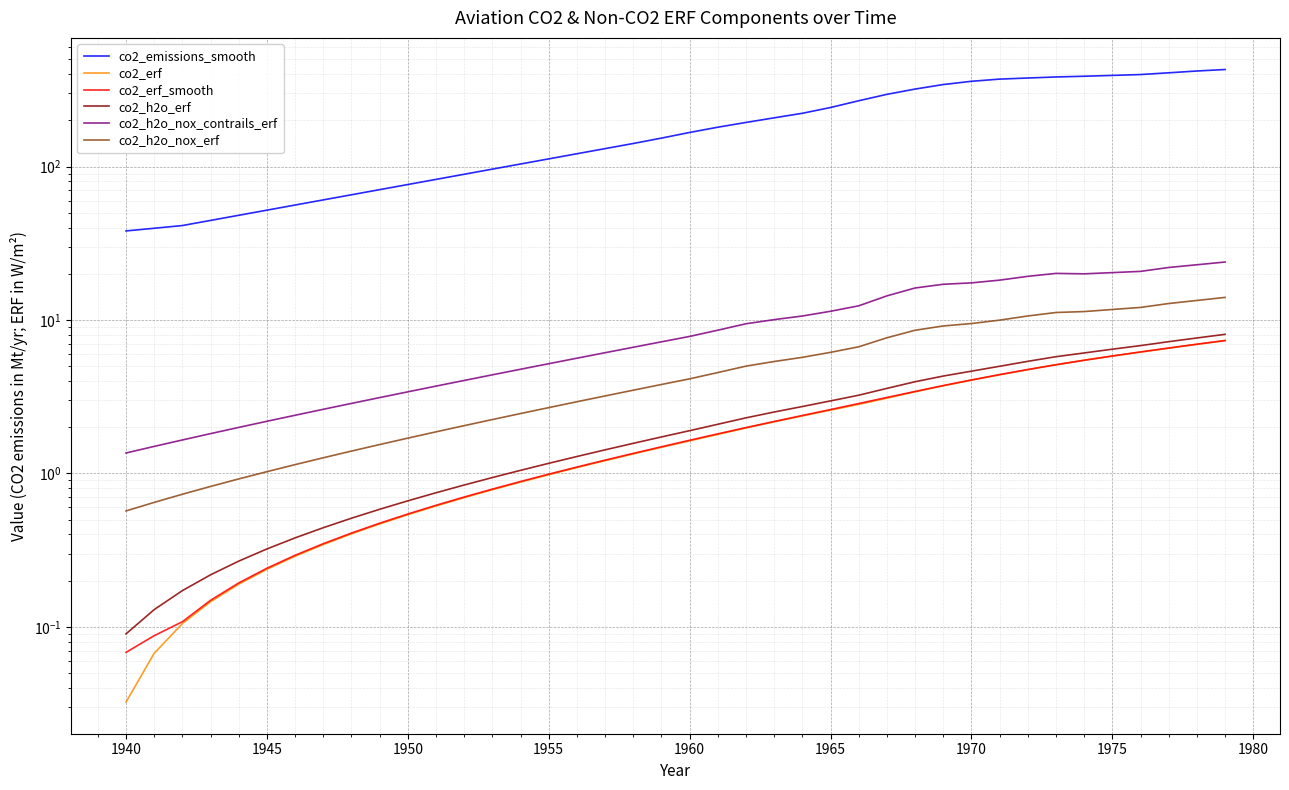

What is the difference between the maximum and second lowest values in the co2_h2o_nox_contrails_erf series?

22.3